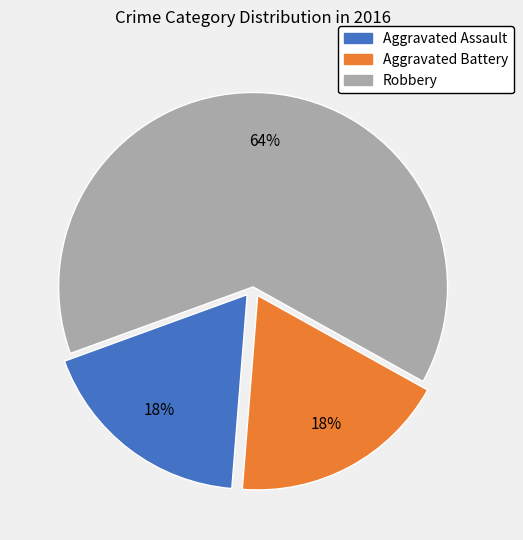

Do Aggravated Battery and Aggravated Assault together represent more than half of the pie?

No